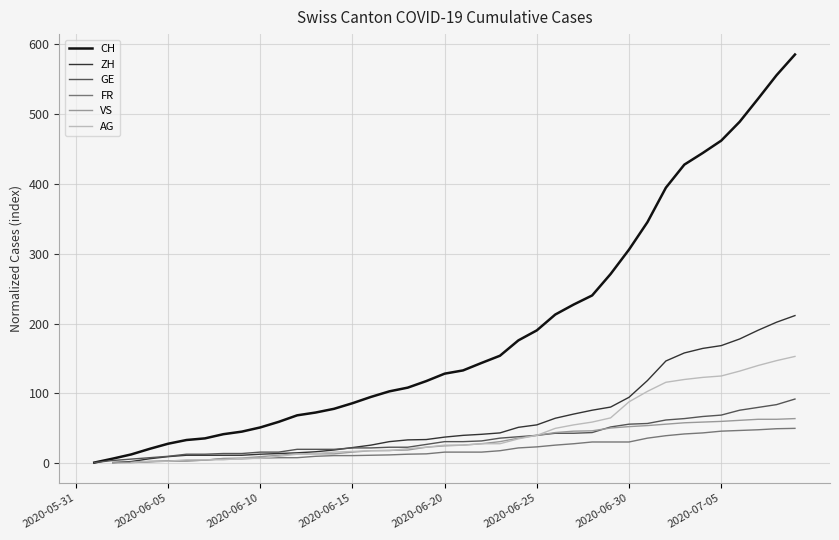

What position from the right is 29?

11